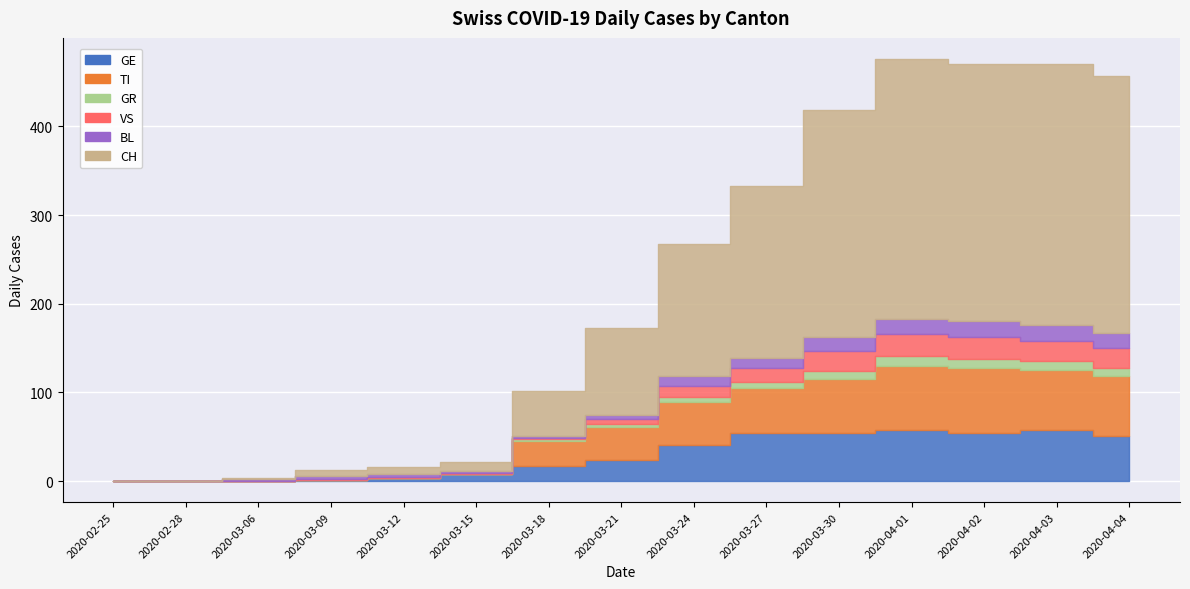

What are all the series names shown in the legend?

GE, TI, GR, VS, BL, CH